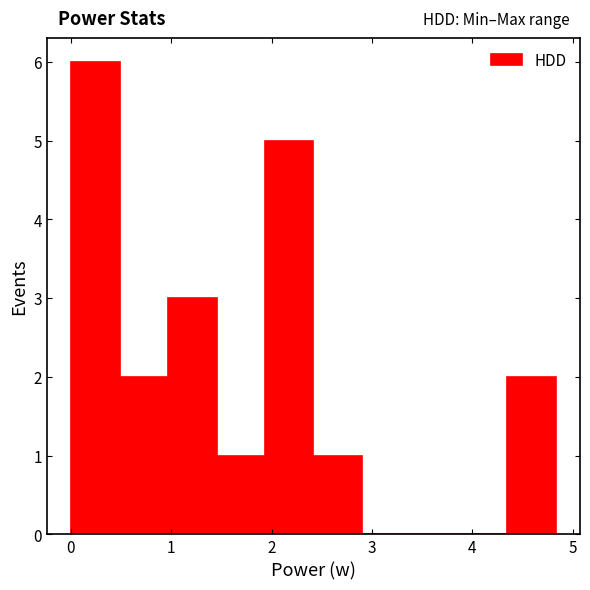

Over which range of the x-axis is the bar tallest?

0.0 to 0.5